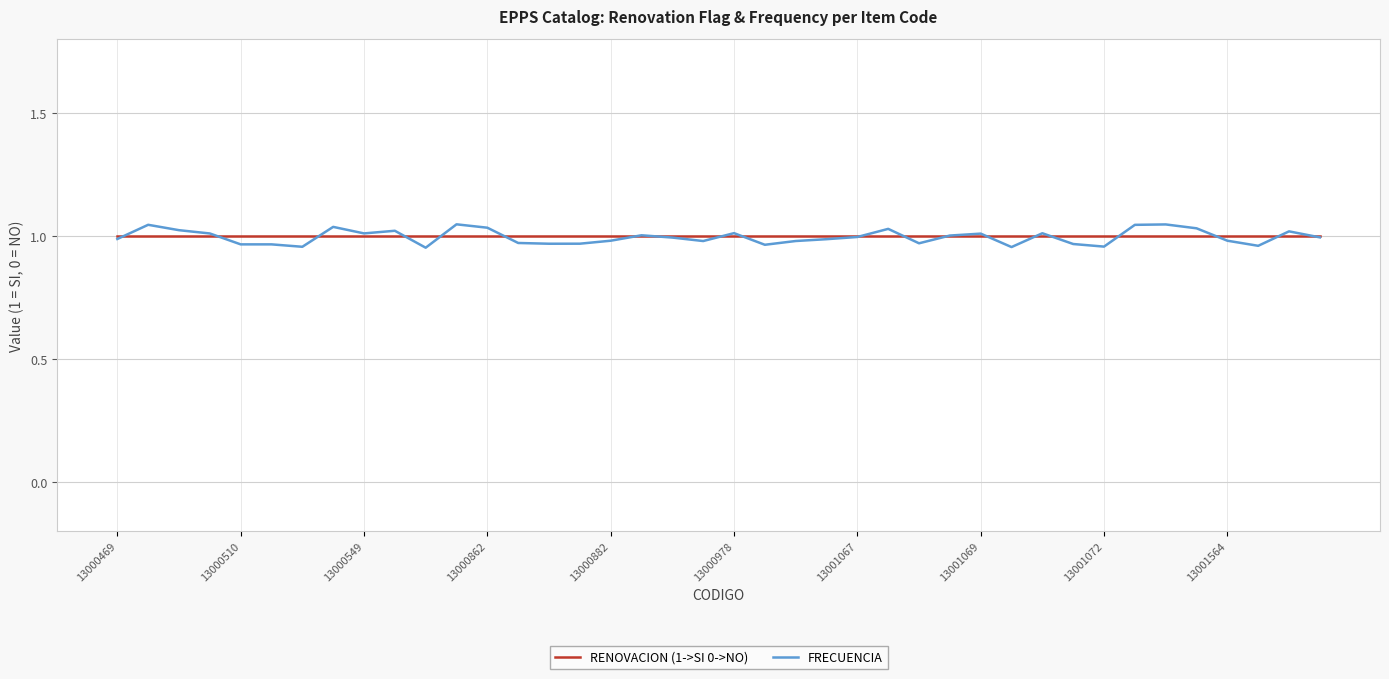

Which series has the largest range (max minus min)?

FRECUENCIA